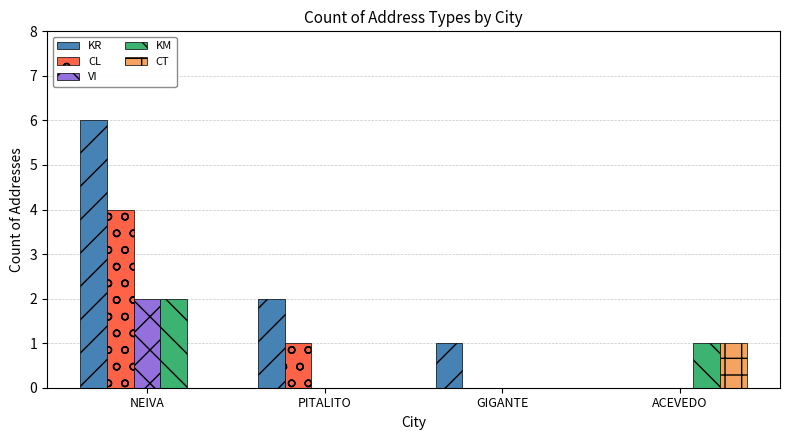

What is the sum of the KR values at GIGANTE and PITALITO?

3